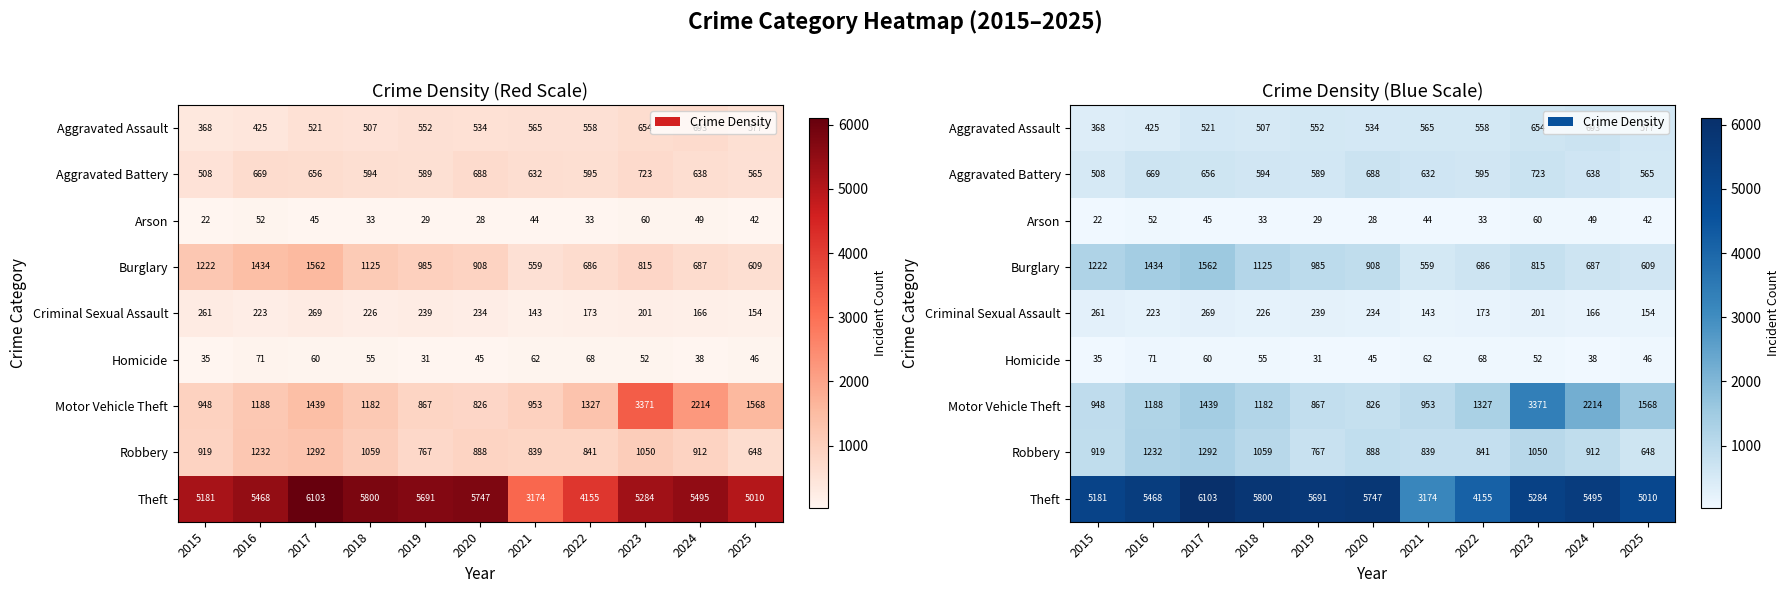

Which series has the widest spread of values?

Theft